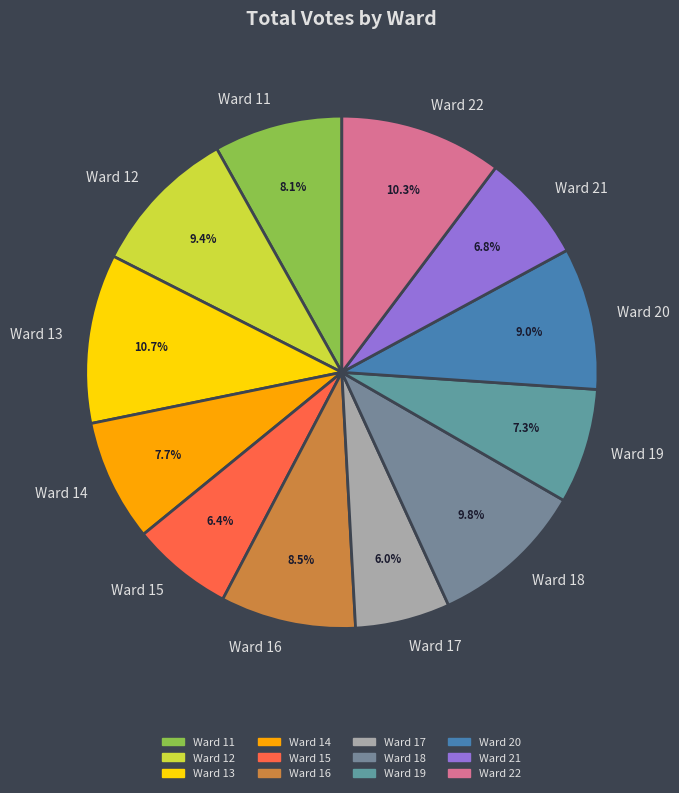

The Ward 15 slice represents 1% of the pie. True or false?

False